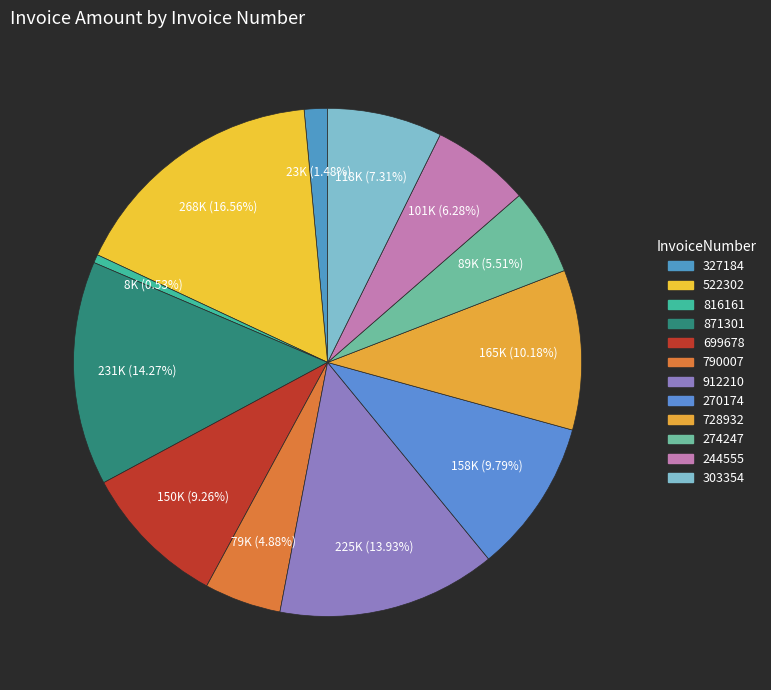

True or false: 912210 accounts for 14% of the total.

True